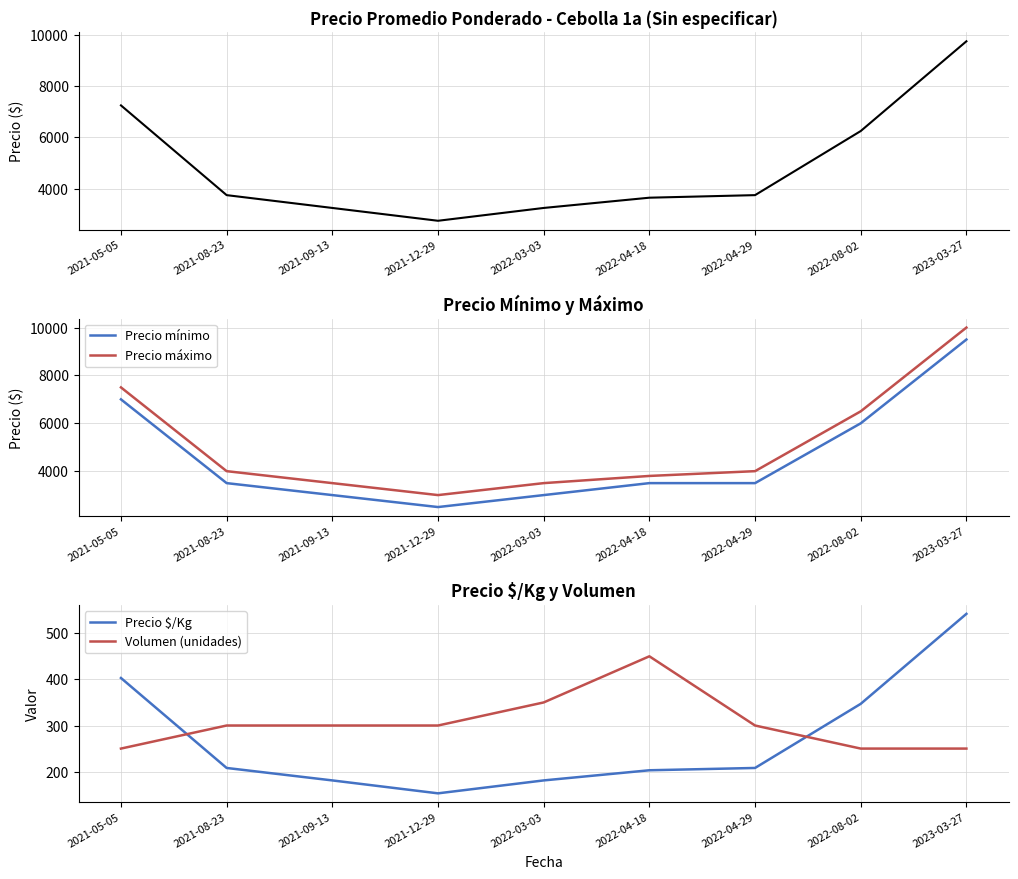

Reading left to right, what are all the values shown in this chart?

Precio promedio ponderado: 7250	3750	3250	2750	3250	3650	3750	6250	9750
Precio mínimo: 7000	3500	3000	2500	3000	3500	3500	6000	9500
Precio máximo: 7500	4000	3500	3000	3500	3800	4000	6500	10000
Precio $/Kg: 403	208	181	153	181	203	208	347	542
Volumen (unidades): 250	300	300	300	350	450	300	250	250